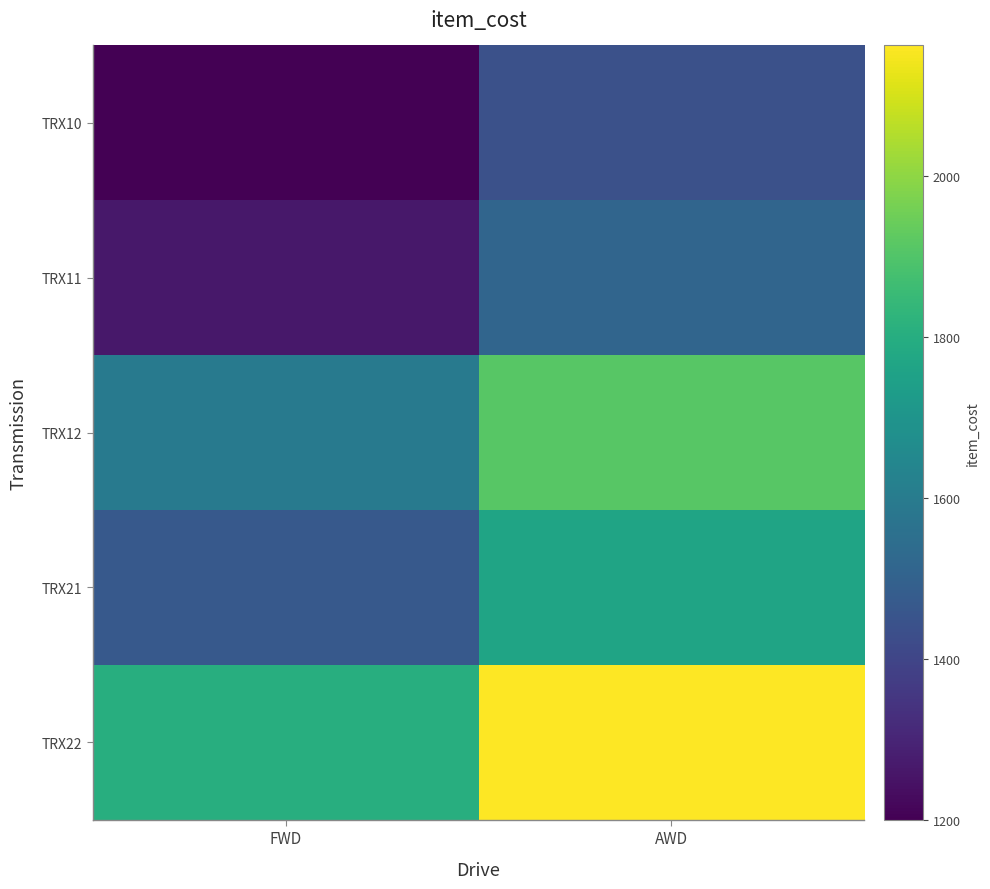

What is the total value across all series at AWD?

8789.4